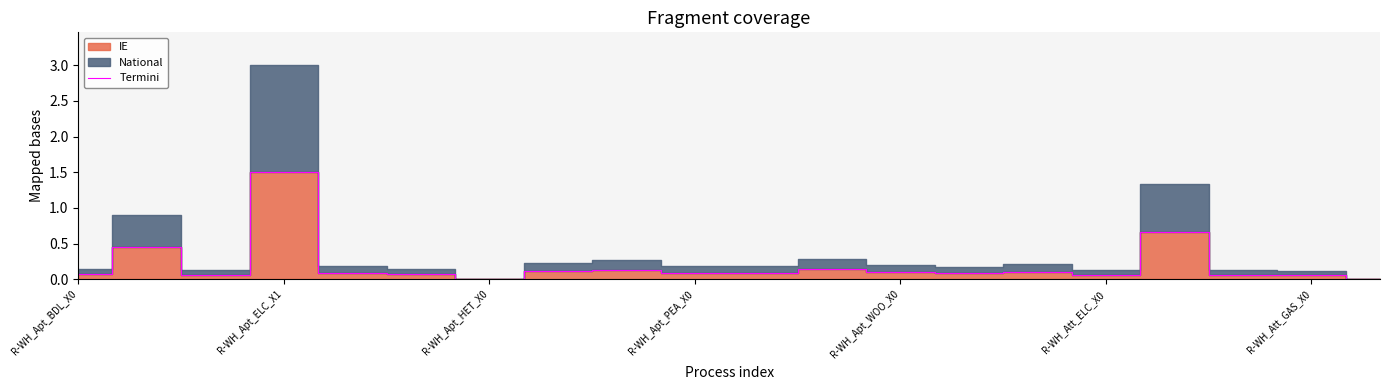

The value of Termini at R-WH_Apt_PEA_X0 is 0.1. True or false?

True